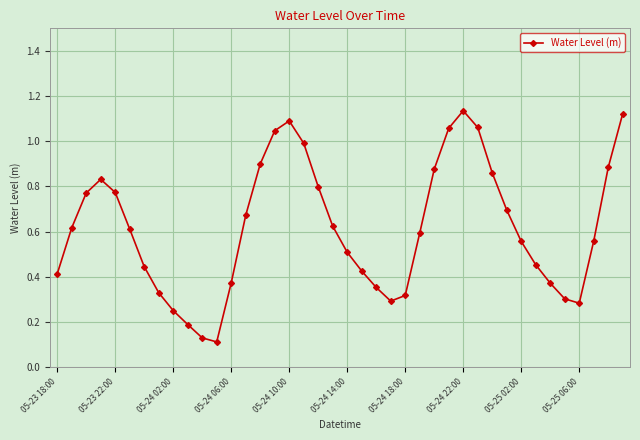

Does the chart have visible grid lines?

Yes